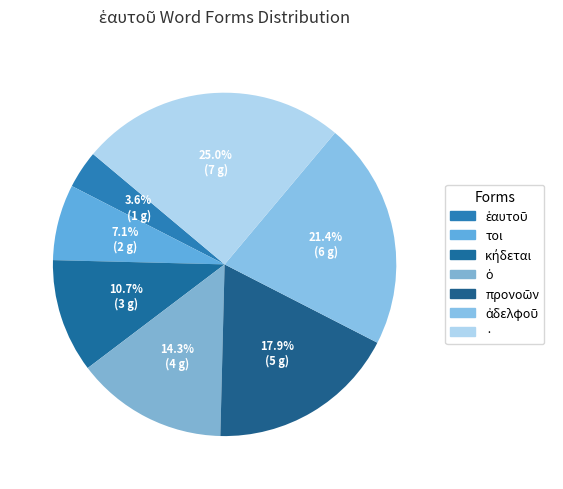

Which category has the smallest portion of the pie?

ἑαυτοῦ